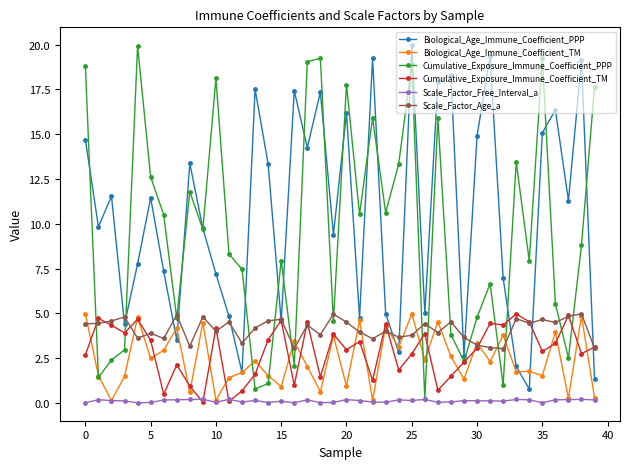

How many interior local peaks does the Biological_Age_Immune_Coefficient_PPP series have?

13